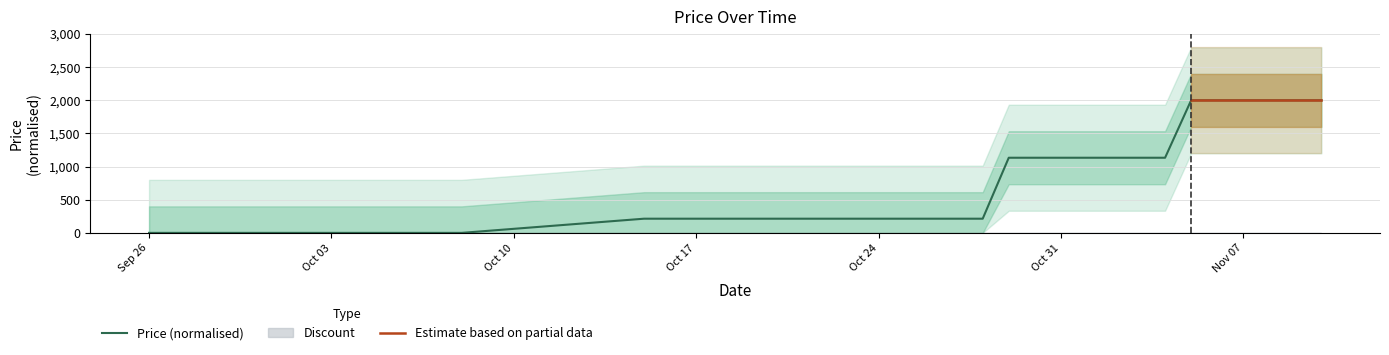

Which category has the lowest value across all series?

Sep 26